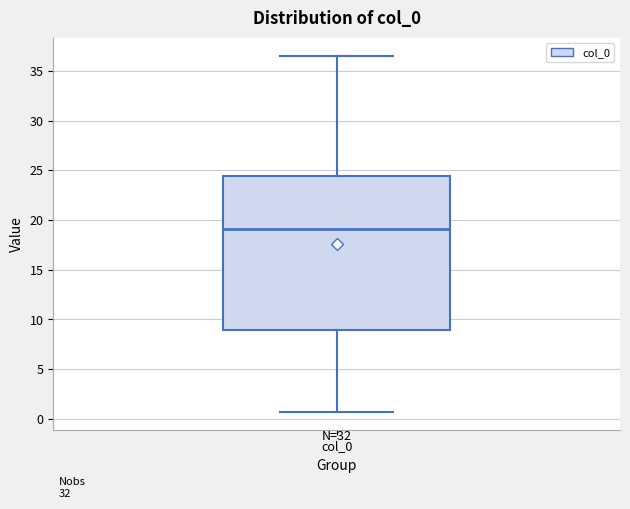

Where is the lower edge of the box for col_0 on the y-axis? The values are not printed on the chart, so give them approximately, as read against the axis.

9.0